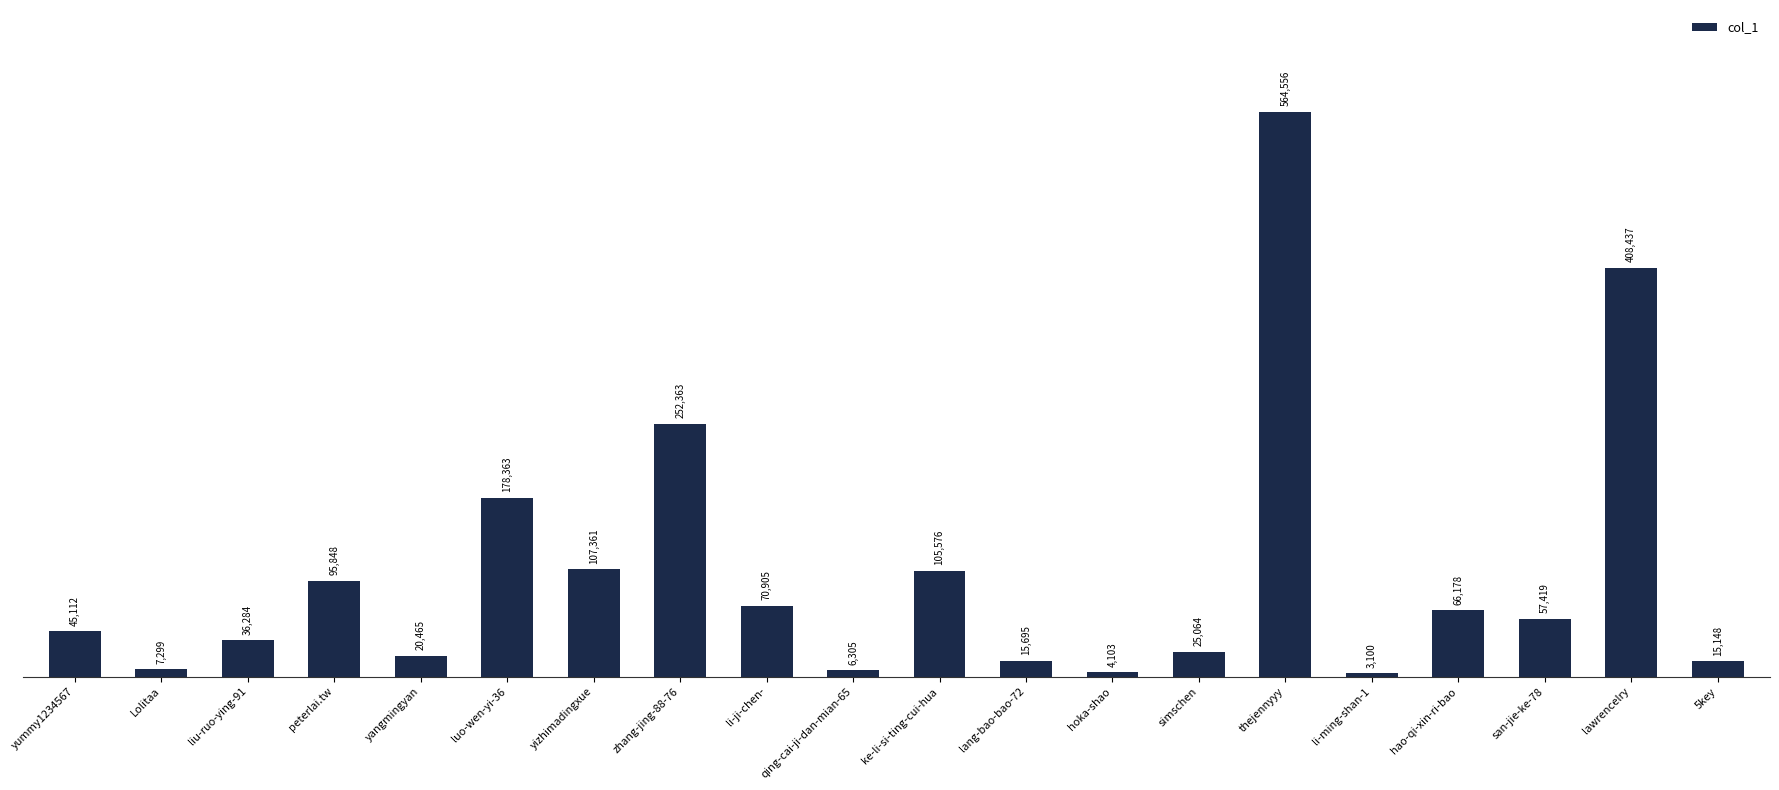

Which label corresponds to the smallest value in the chart?

li-ming-shan-1